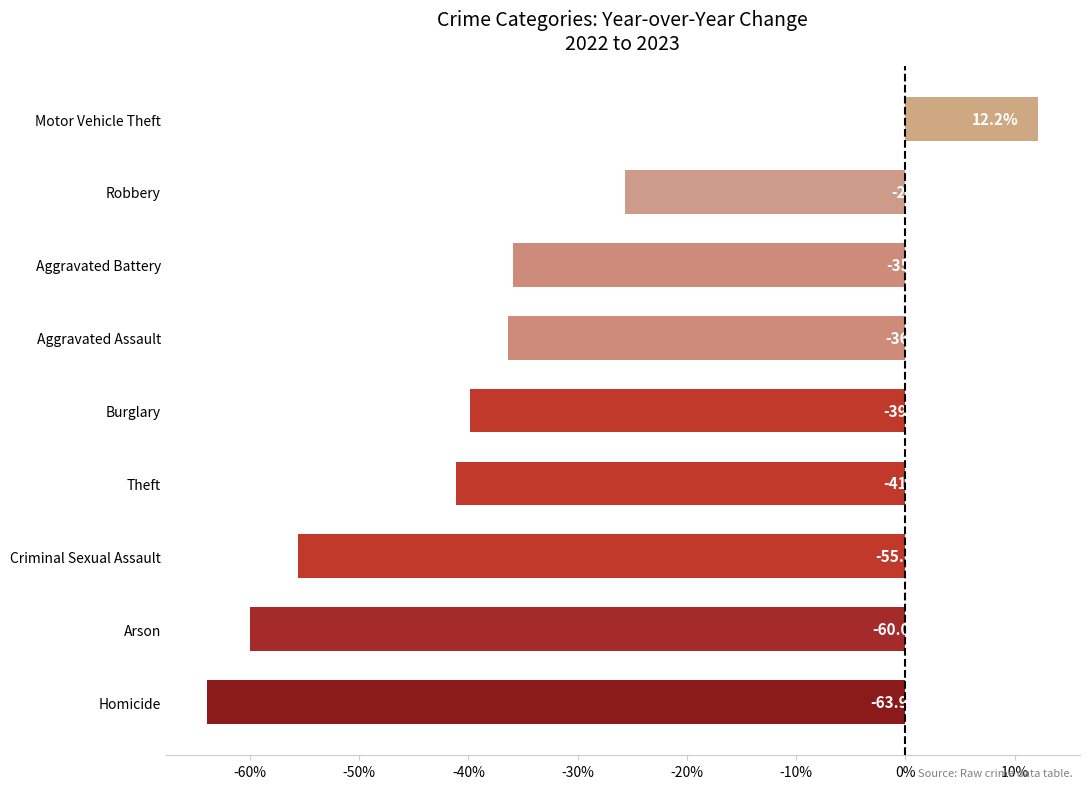

What is the greatest value displayed?

12.2